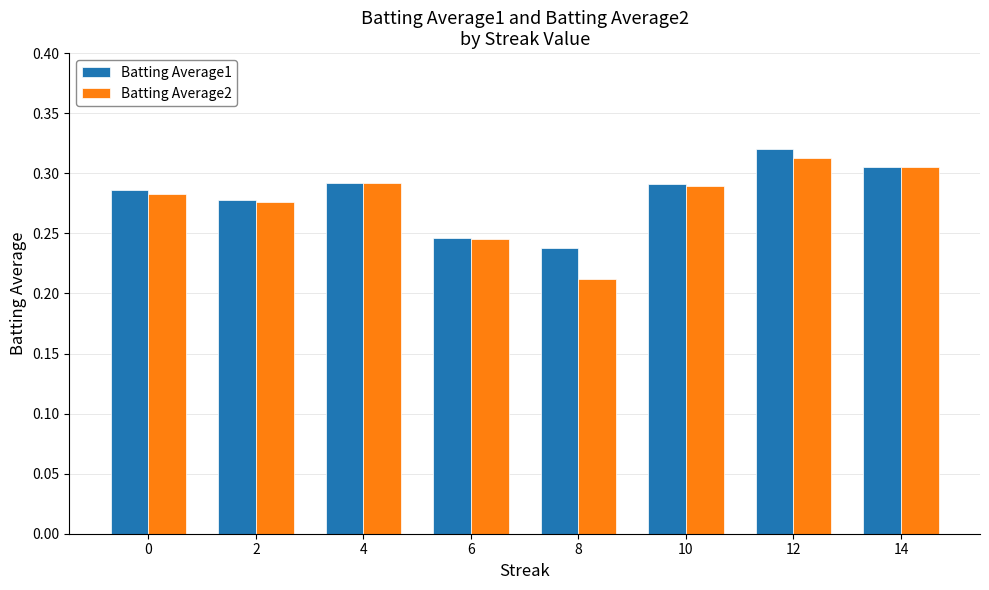

Which category has the highest value across all series?

12